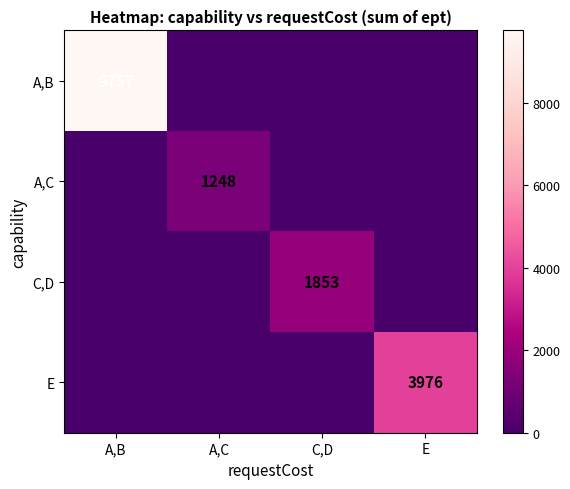

What is the spread (max minus min) of values at A,C?

1248